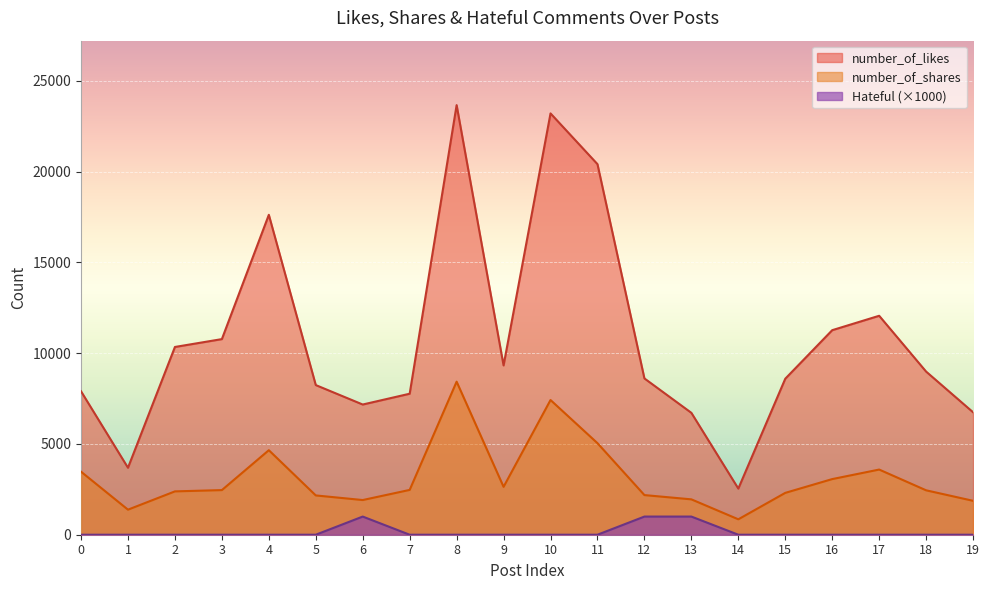

At which category does number_of_likes reach its first local peak?

4